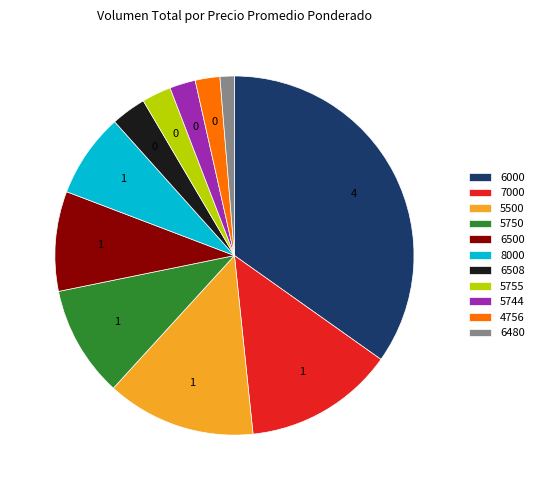

Is the sum of 8000 and 5750 greater than half?

No